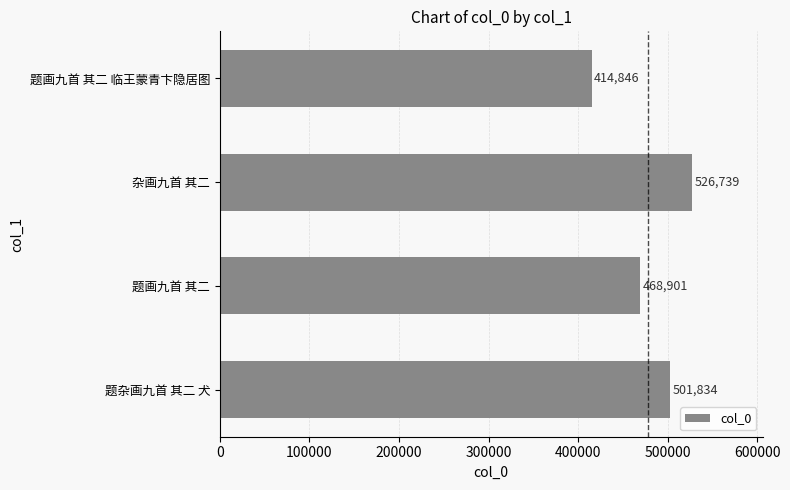

True or false: the data shows 501834 at 题杂画九首 其二 犬.

True